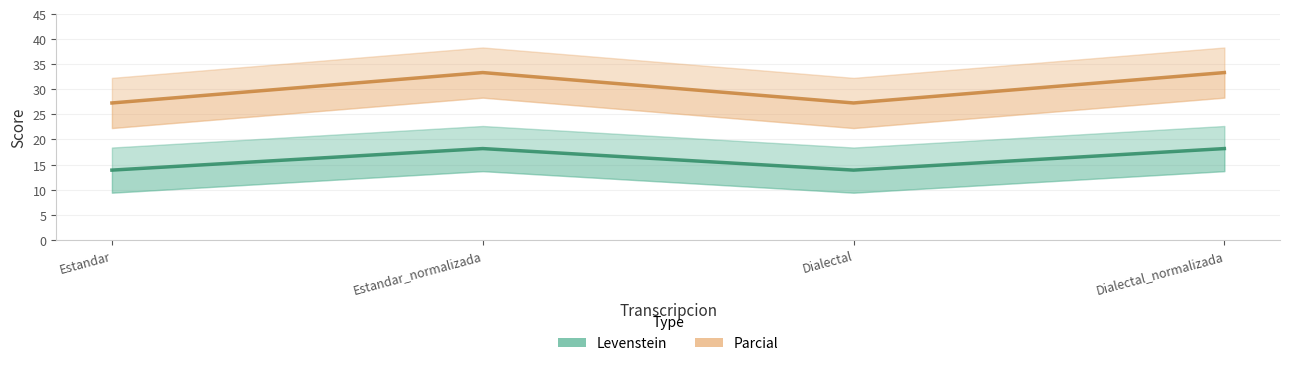

What is the average value of the Parcial series?

30.3